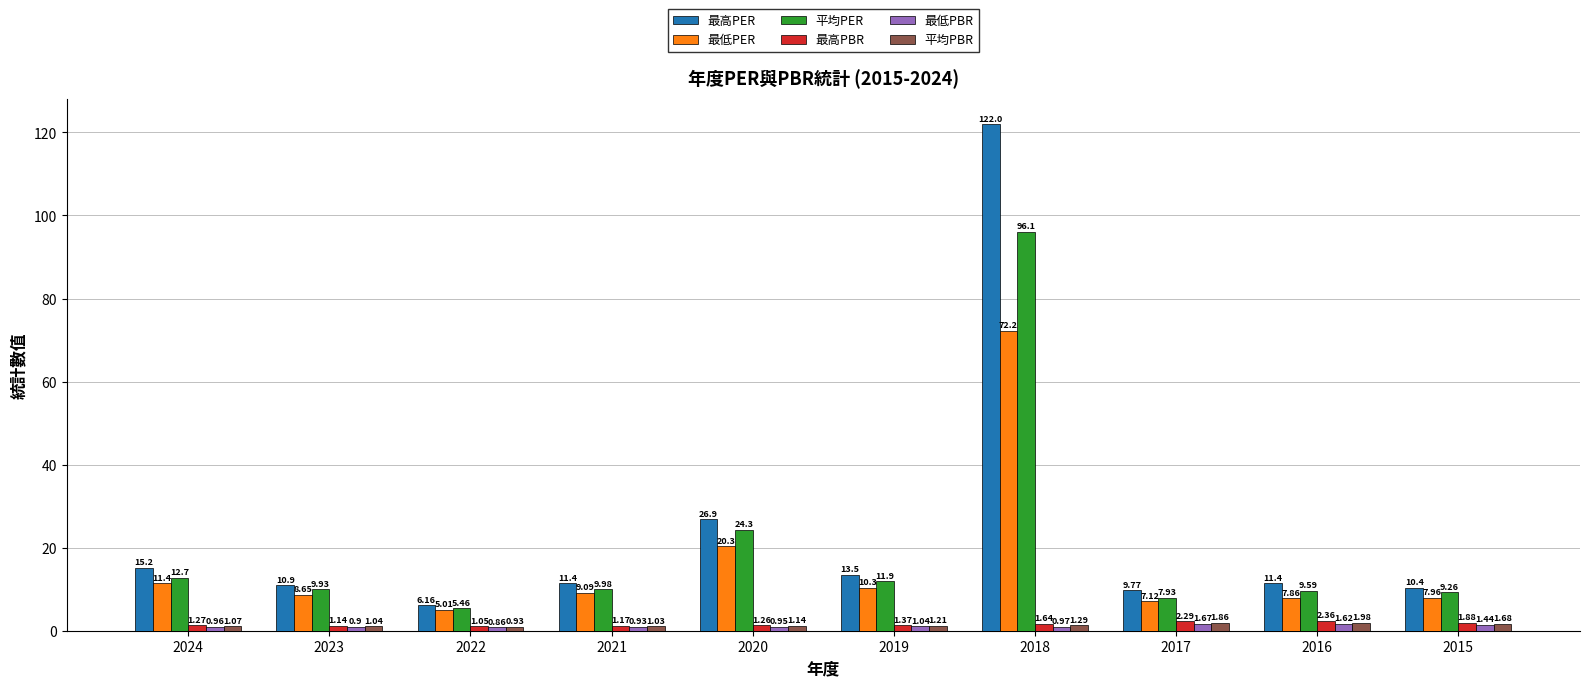

At which label does 平均PBR first exceed 1?

2024